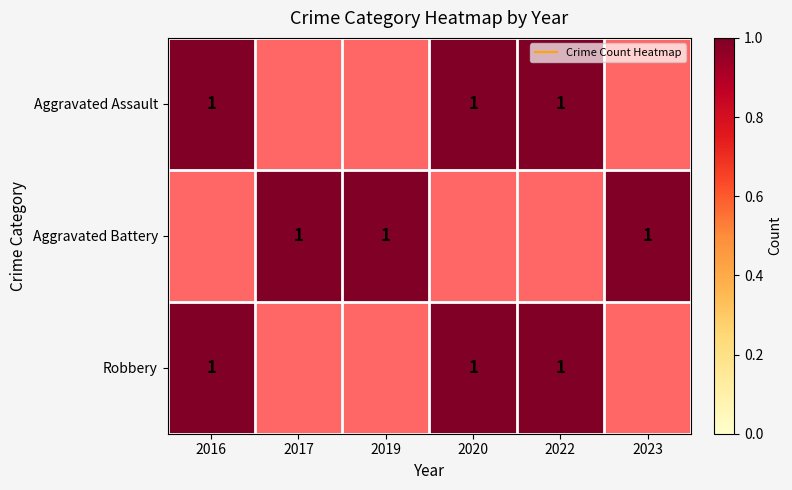

What is the difference between the maximum and minimum values in the Aggravated Assault series?

1